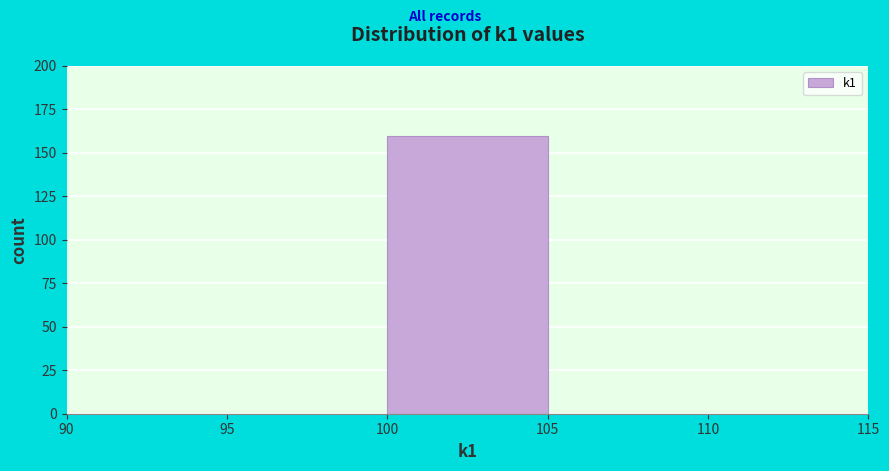

Reading left to right, transcribe this chart: for each bar, give the range it covers on the x-axis and its height. The values are not printed on the chart, so give them approximately, as read against the axis.

90 to 95: 0
95 to 100: 0
100 to 105: 160
105 to 110: 0
110 to 115: 0